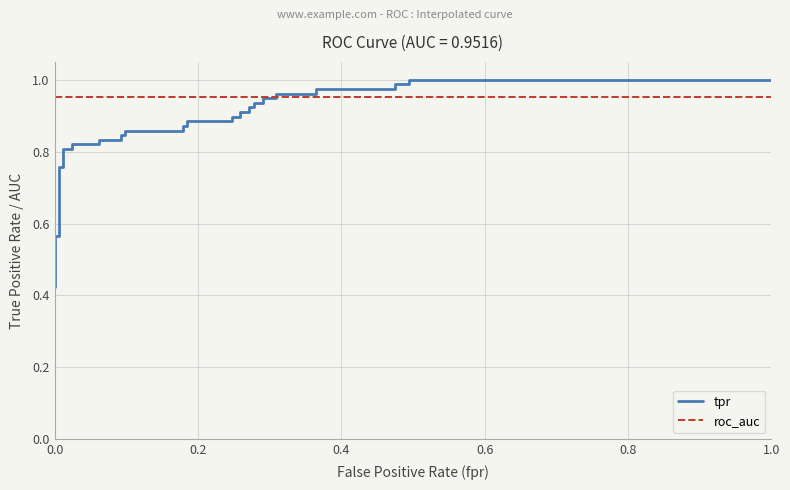

The value of tpr at 31 is 1.5. True or false?

False